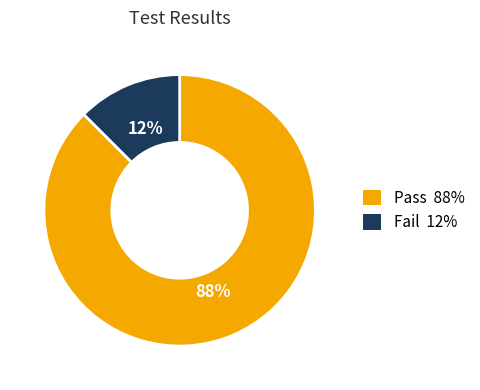

Which has a higher value, Pass or Fail?

Pass